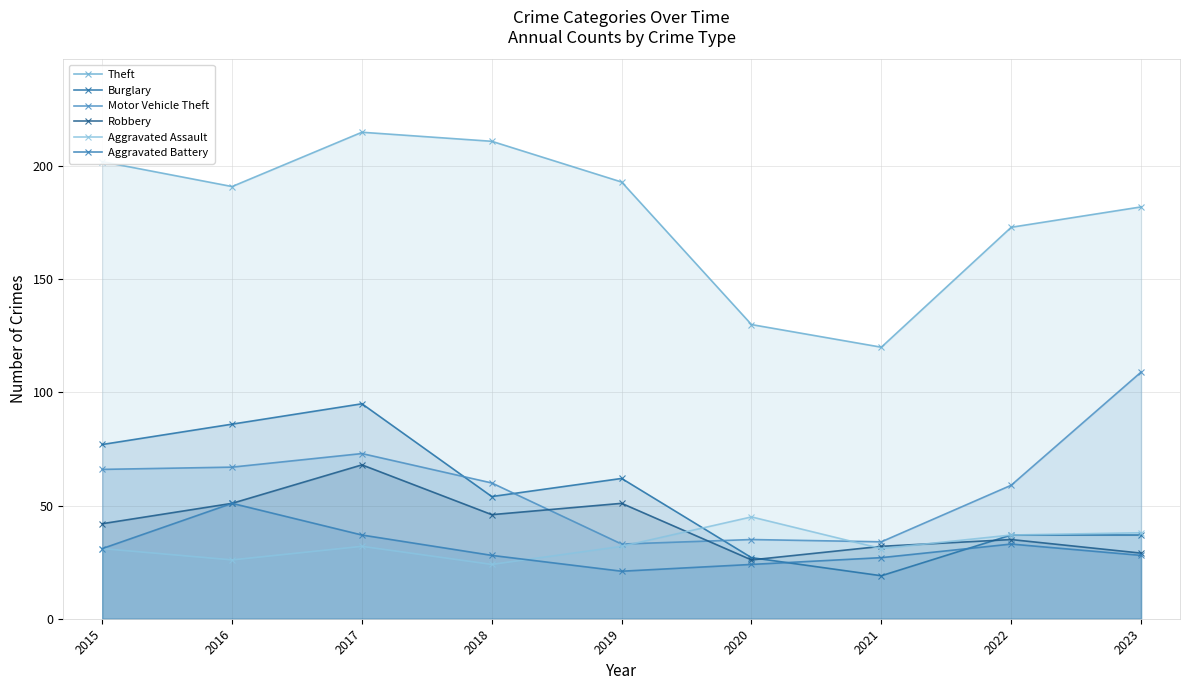

The value of Robbery at 2017 is 68. True or false?

True